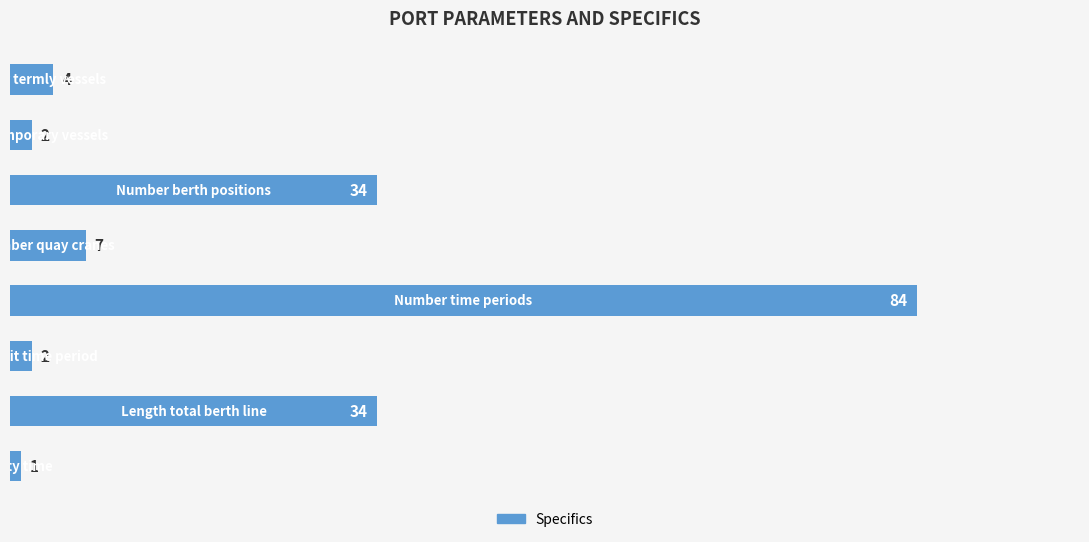

What is the difference between the maximum and minimum values?

83